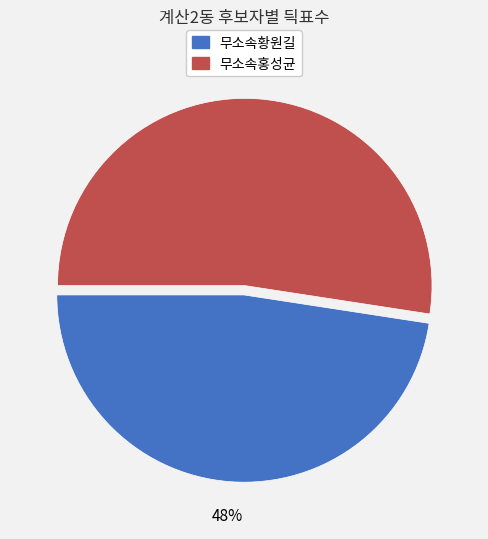

Is there any slice that represents more than half of the pie?

Yes